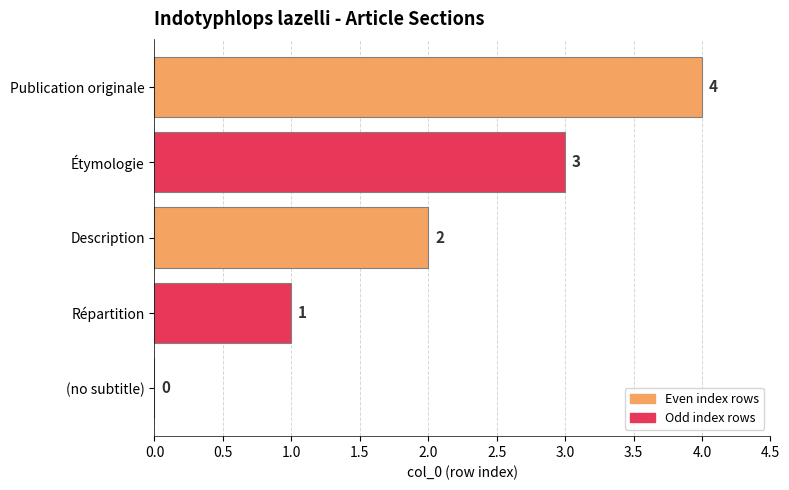

Are the bars horizontal?

Yes